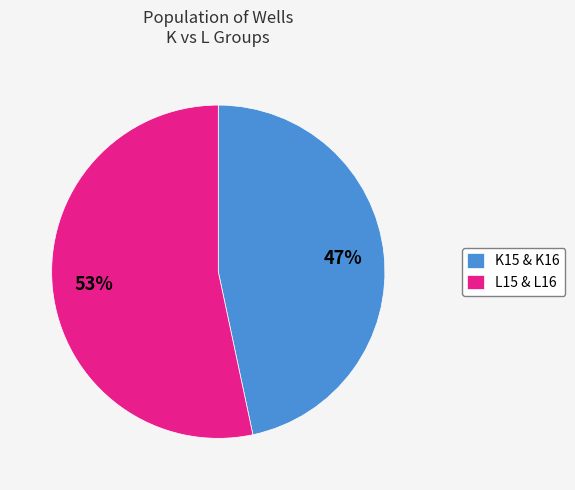

To the nearest percent, what portion does K15 & K16 represent?

47%